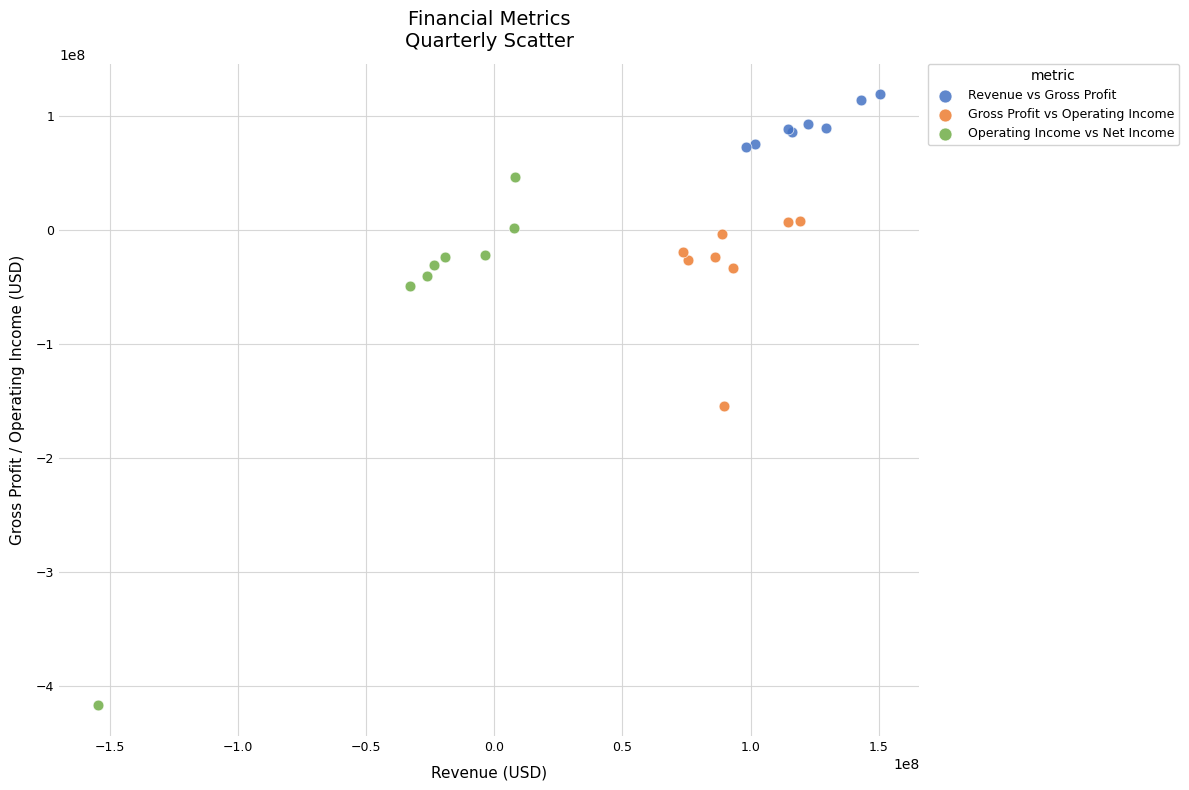

Which series has the widest spread of Y values?

Operating Income vs Net Income